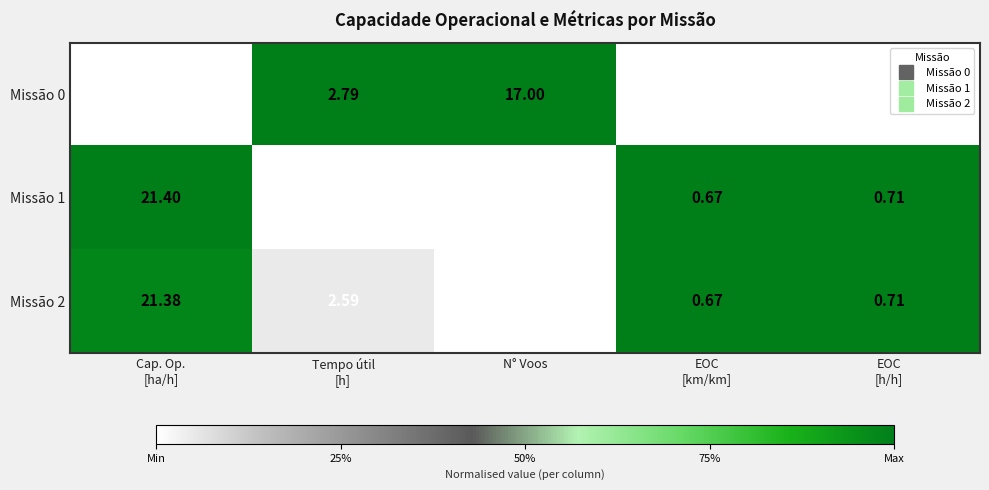

Which series has the largest total across all categories?

Missão 0